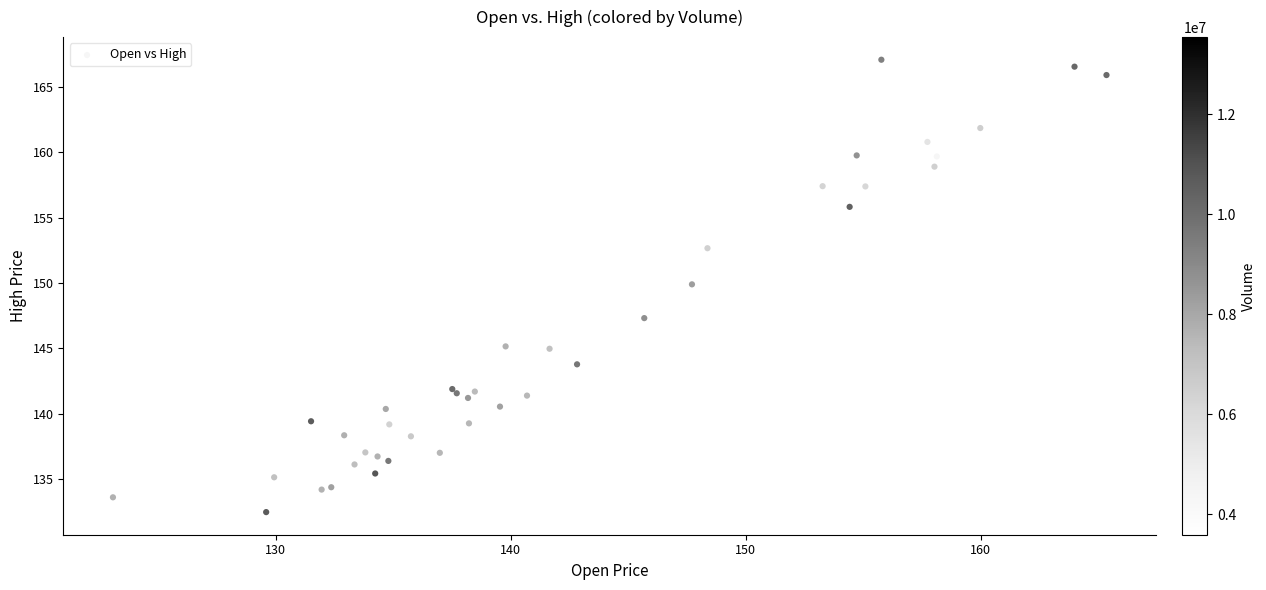

What Y value in the scatter plot is closest to 149?

149.9